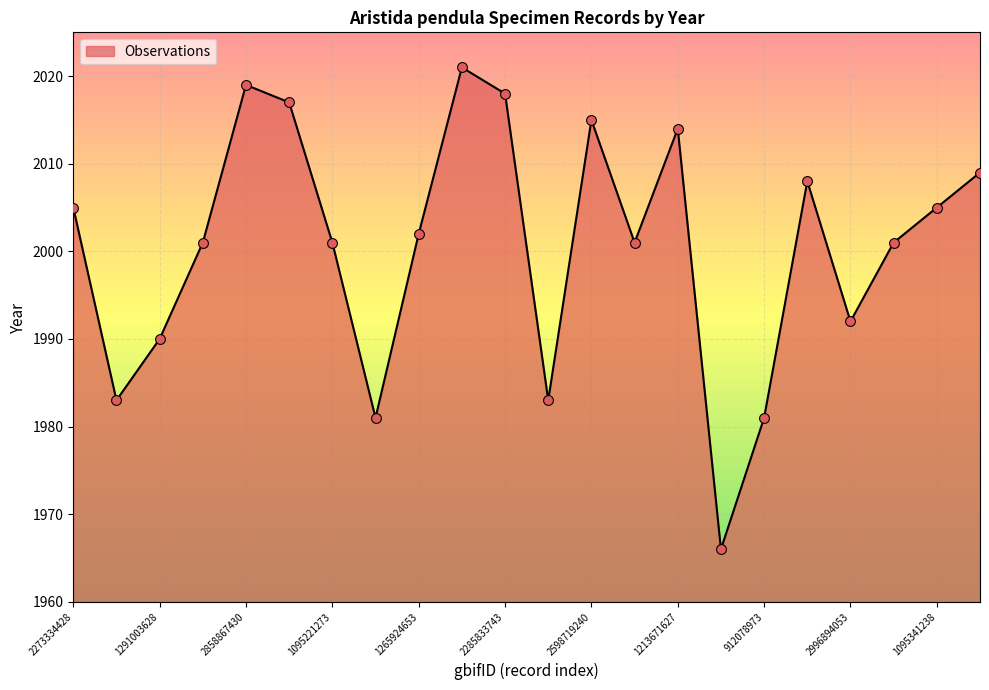

What is the difference between the maximum and minimum values?

55